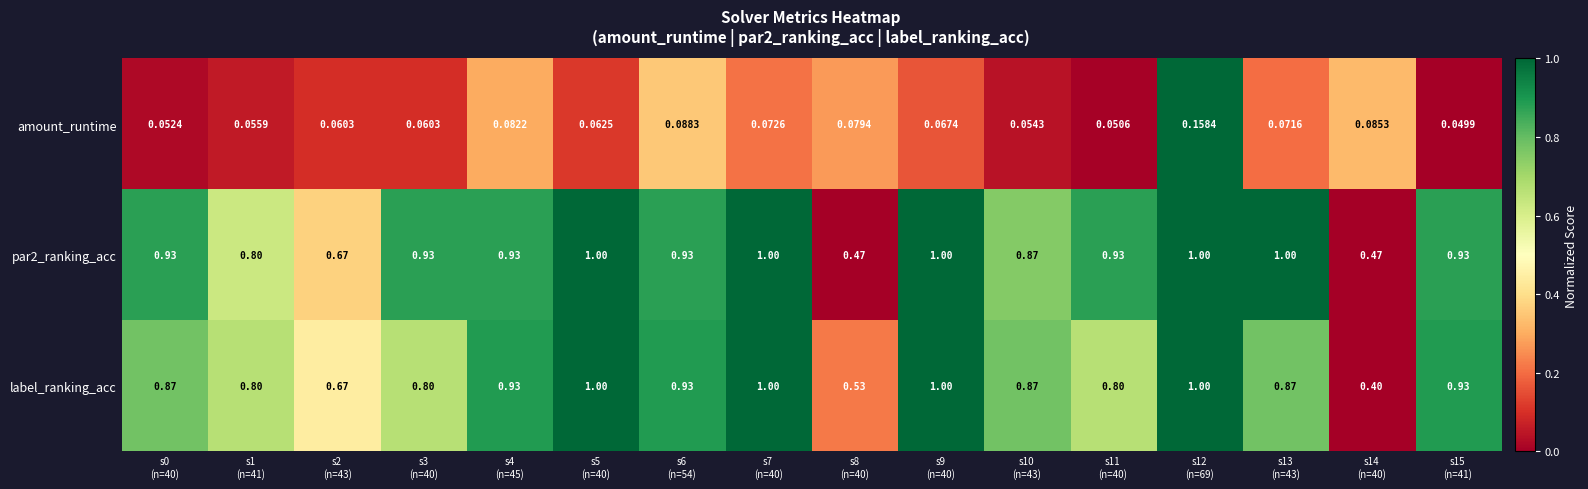

Which series has the largest range (max minus min)?

label_ranking_acc